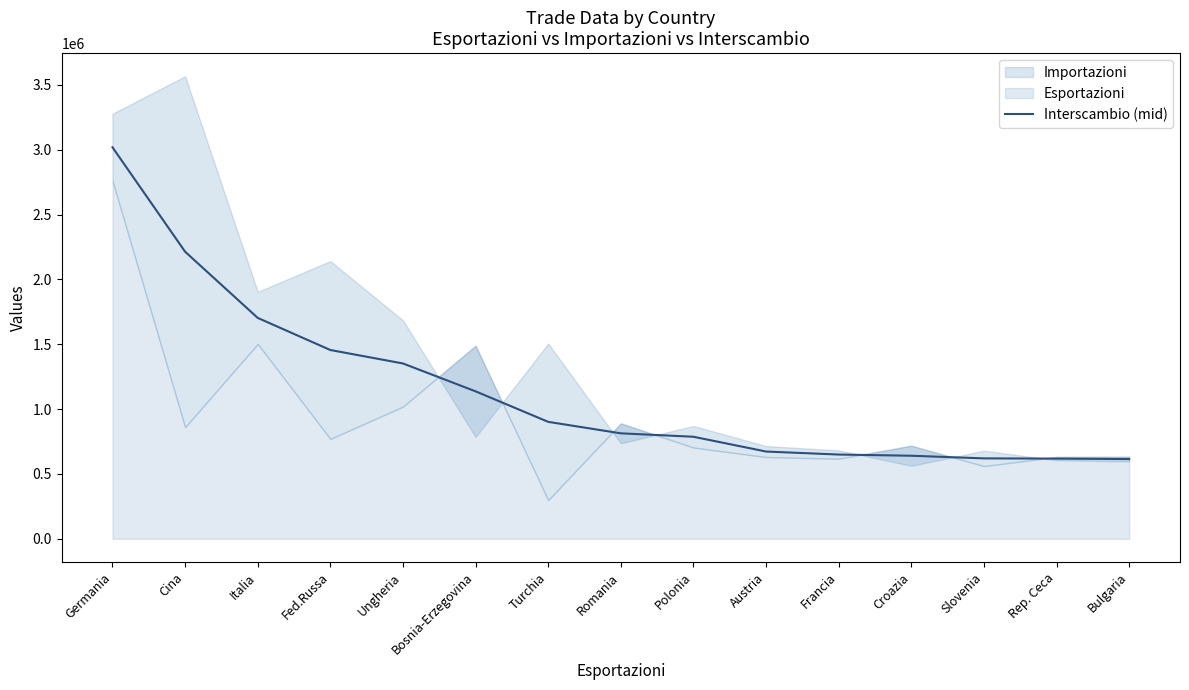

List the labels in order of value, largest first.

Germania, Cina, Italia, Fed.Russa, Ungheria, Bosnia-Erzegovina, Turchia, Romania, Polonia, Austria, Francia, Croazia, Slovenia, Rep. Ceca, Bulgaria